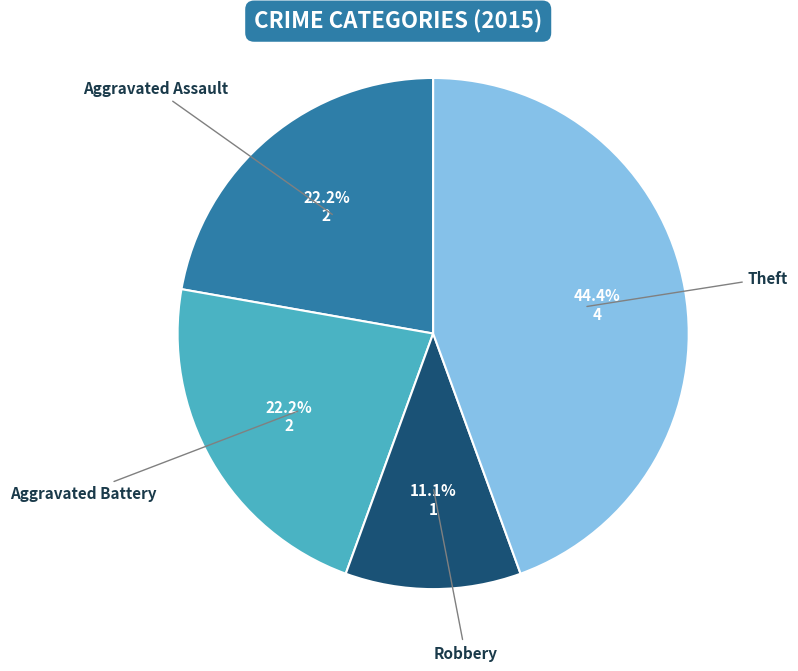

Is there a majority slice in this chart?

No